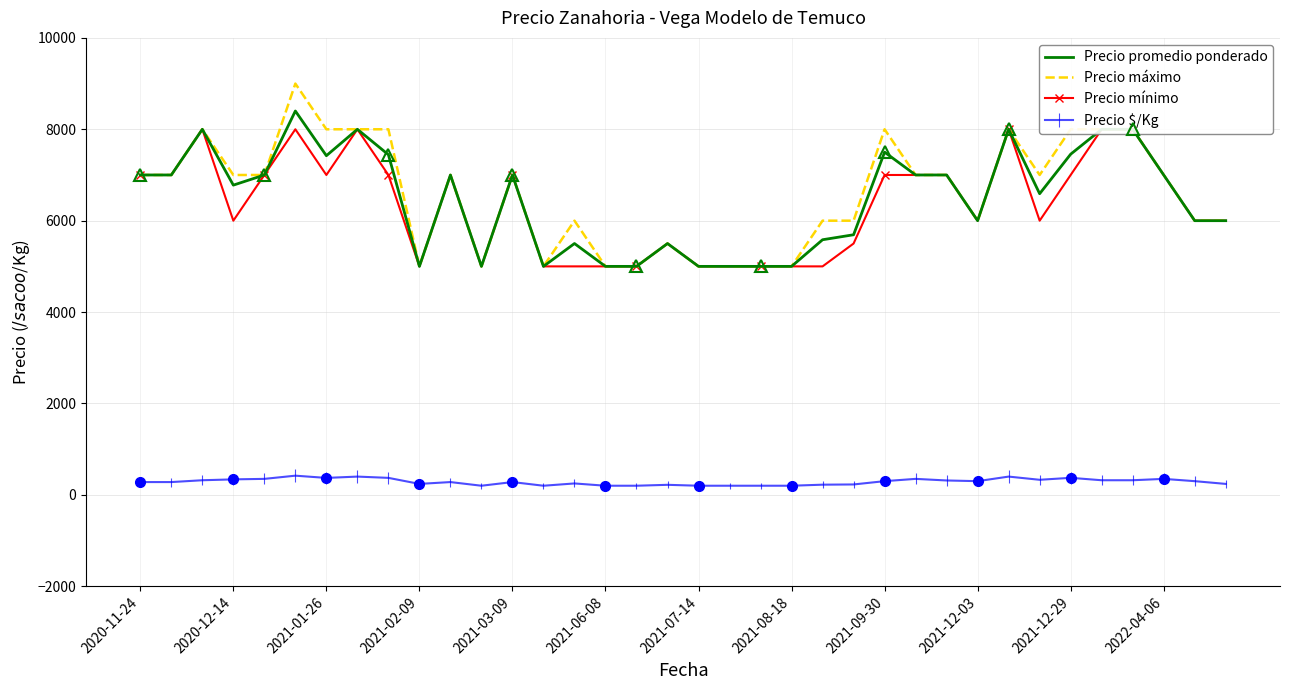

True or false: Precio $/Kg and Precio máximo cross at least once.

False